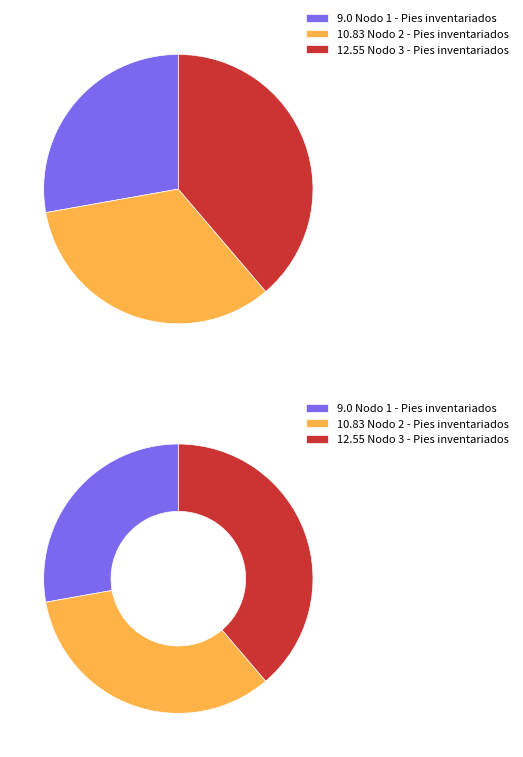

What percentage is the Nodo 2 - Pies inventariados slice, to the nearest percent?

33%